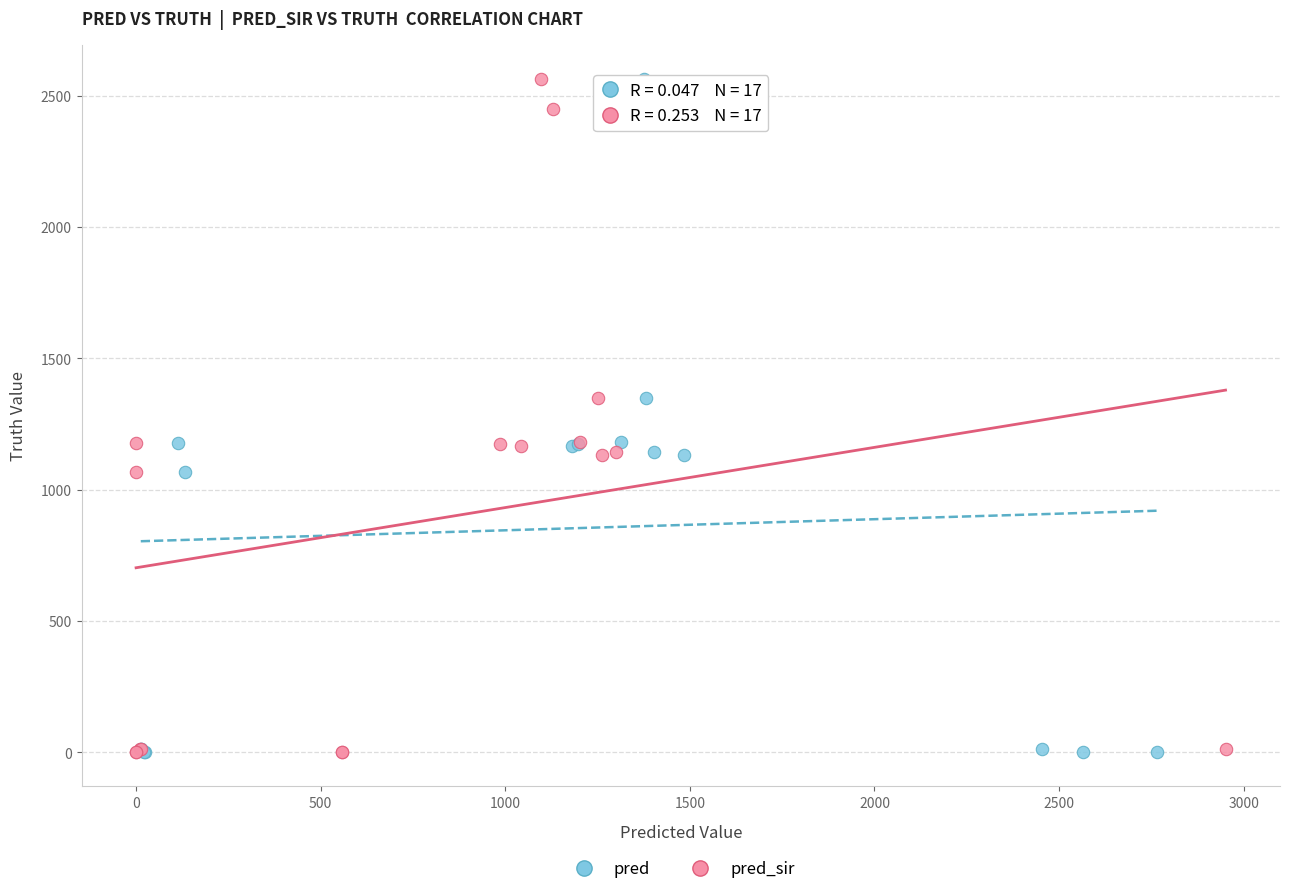

What are all the series names shown in the legend?

pred, pred_sir